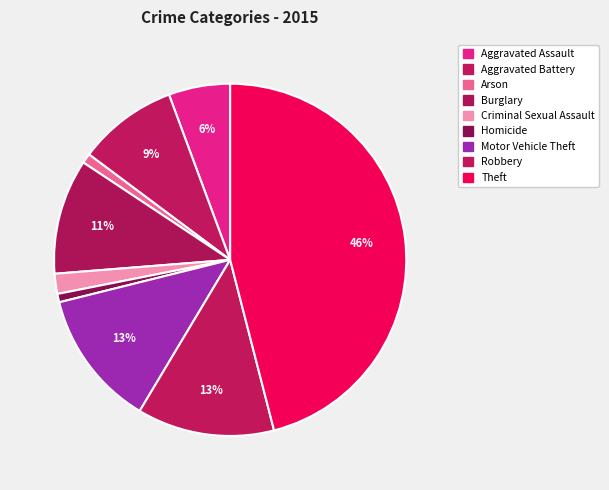

Which category has the biggest portion of the pie?

Theft